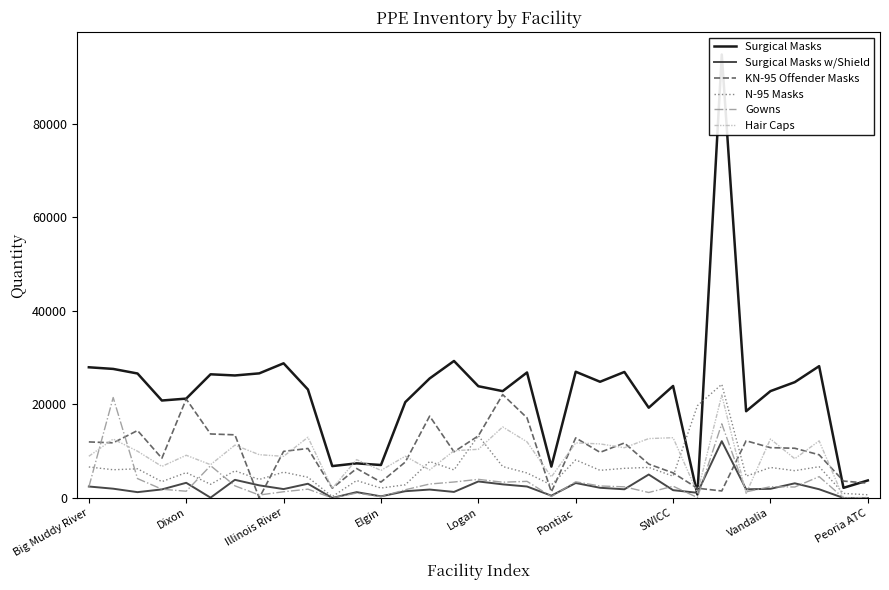

What is the difference between the Surgical Masks values at 28 and 18?

3990